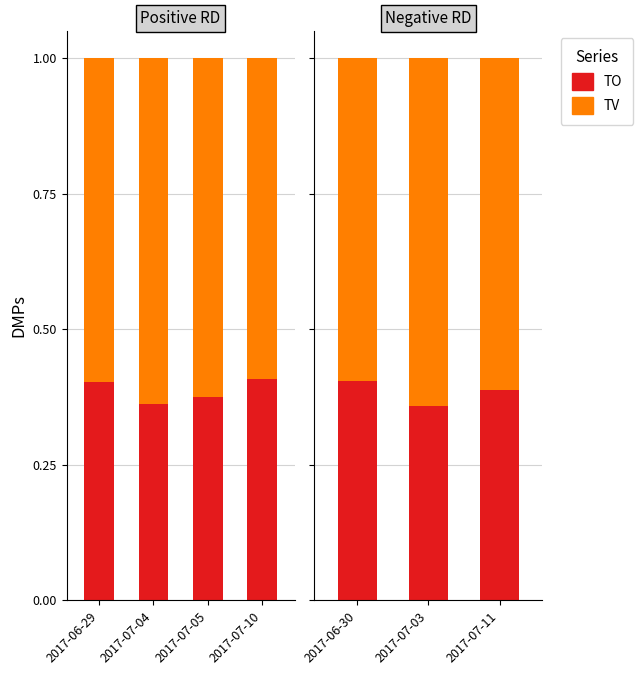

Is it true that TO equals 0.5 at 2017-07-03?

False